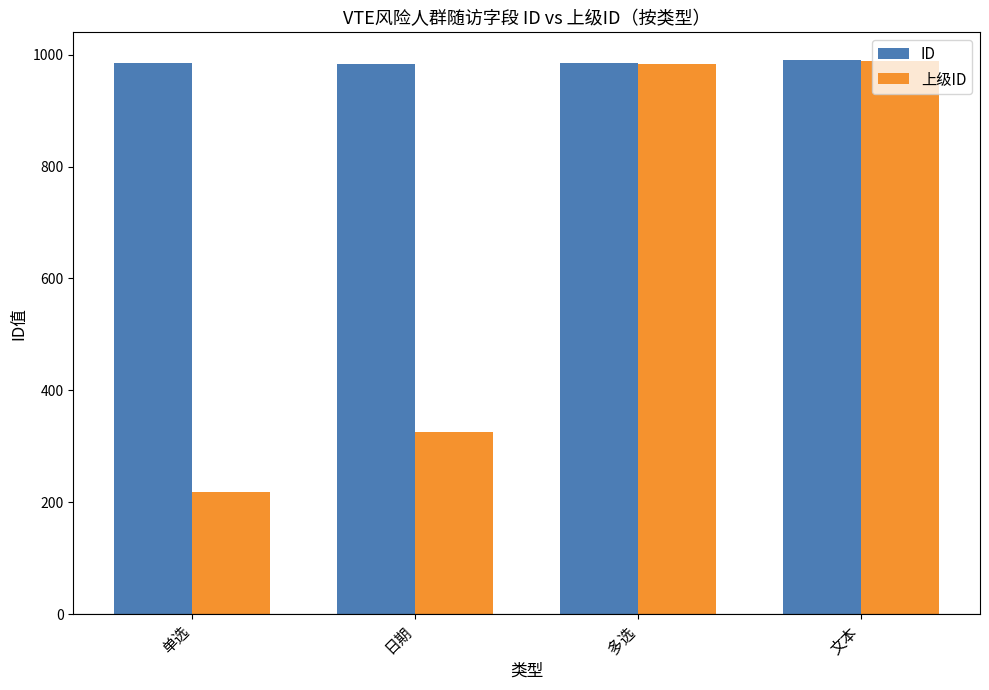

What is the sum of the ID values at 多选 and 单选?

1969.3